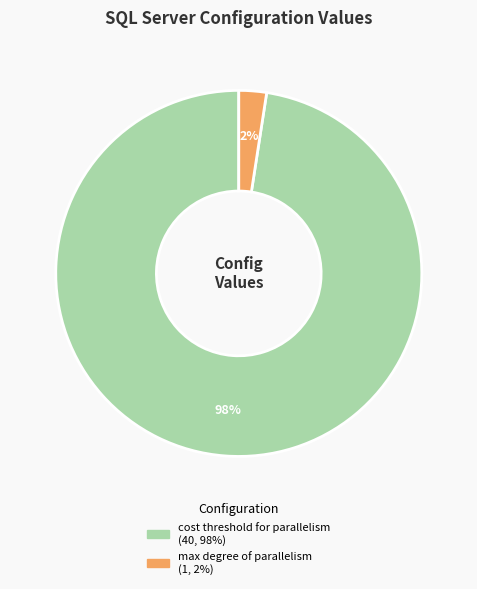

To the nearest percent, what is the average slice percentage?

50%